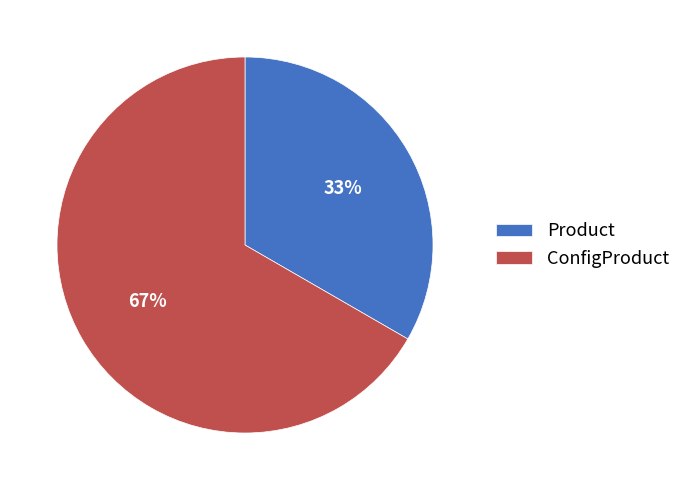

Do Product and ConfigProduct together represent more than half of the pie?

Yes